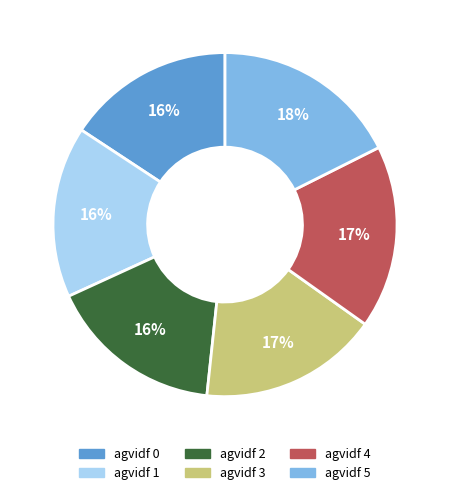

Is there any slice that represents more than half of the pie?

No